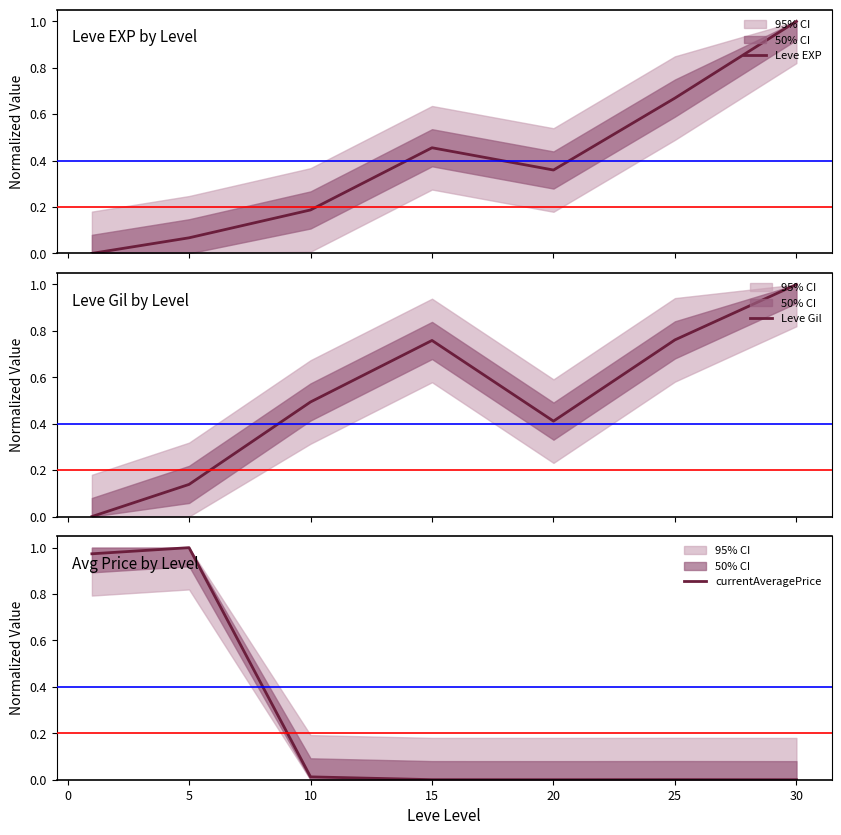

How many series are shown in this chart?

3